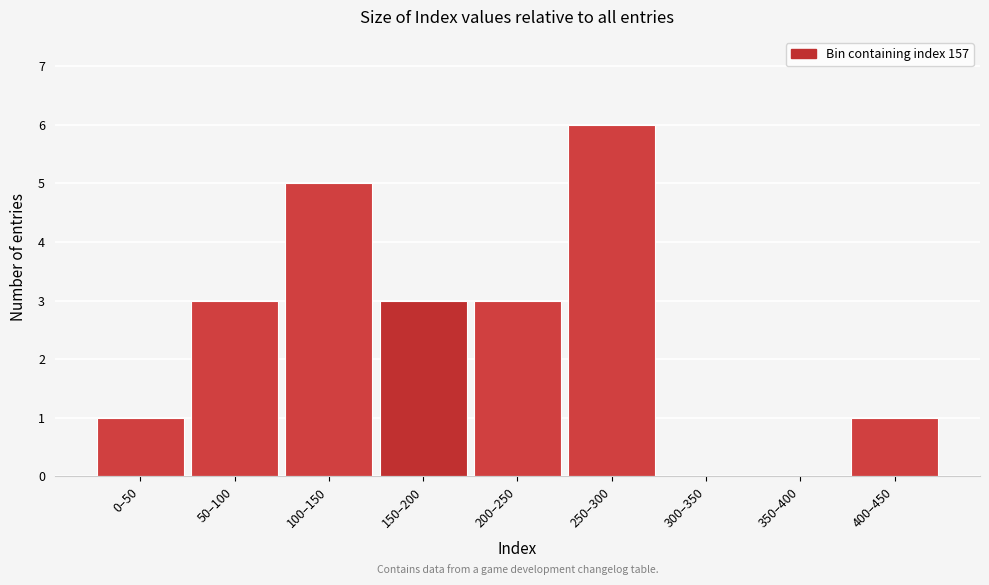

Reading right to left, what are all the values shown in this chart?

400–450=1	350–400=0	300–350=0	250–300=6	200–250=3	150–200=3	100–150=5	50–100=3	0–50=1